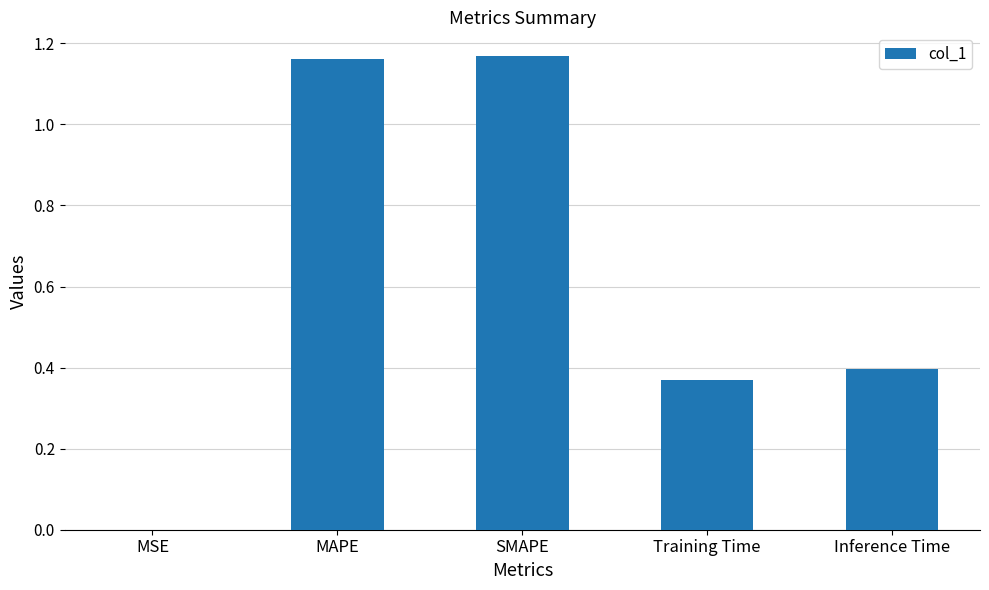

The value at Inference Time is 0.1. True or false?

False